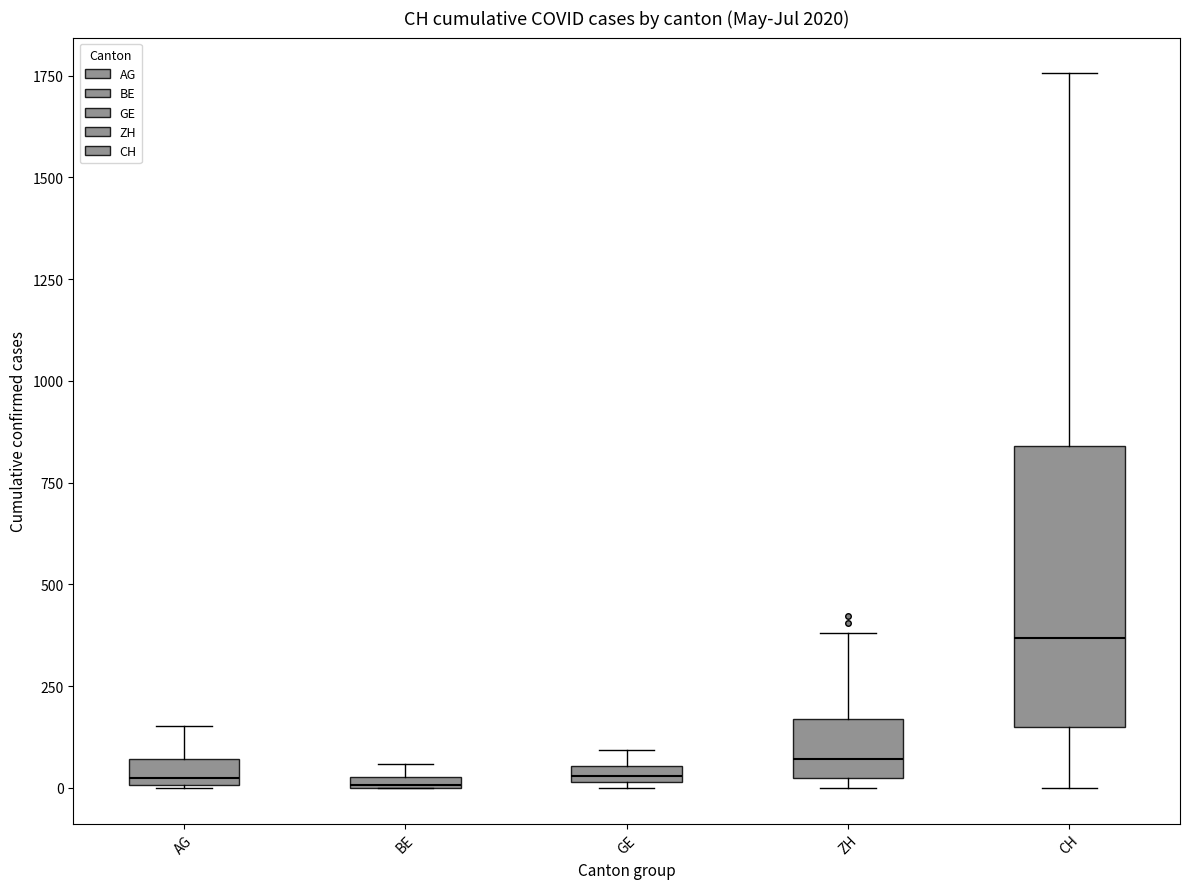

Which box is the tallest, from its lower edge to its upper edge?

CH